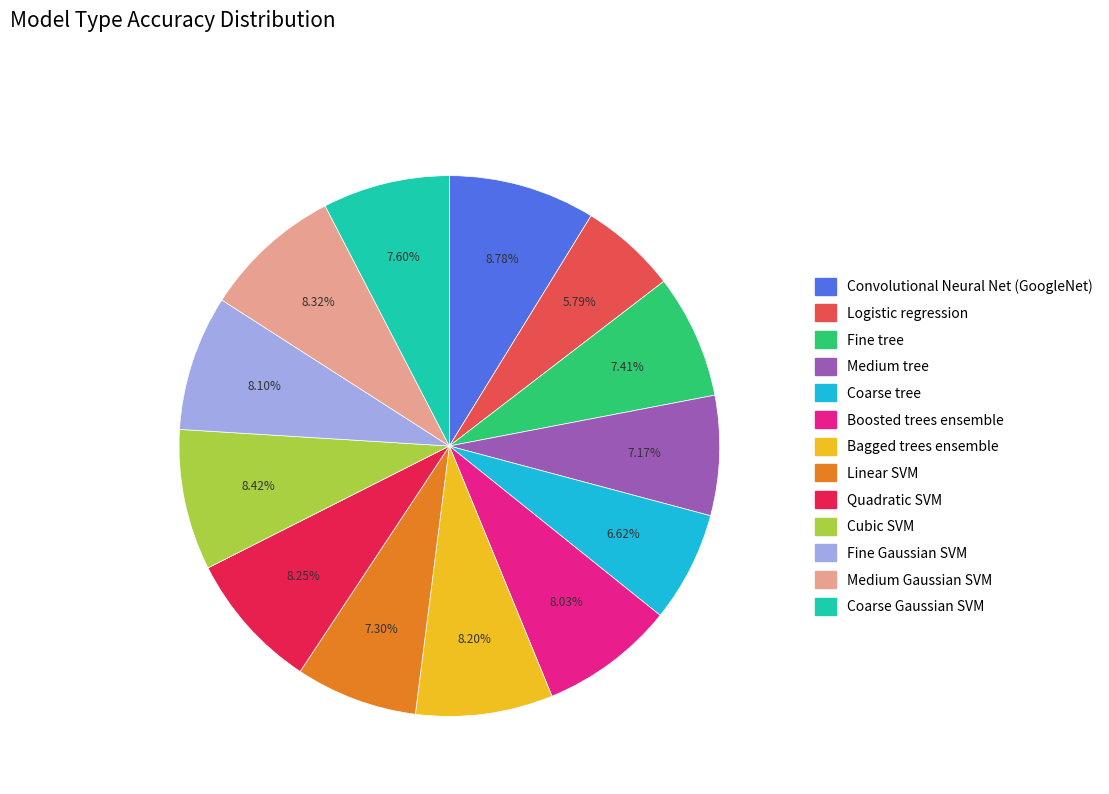

Is it true that Coarse Gaussian SVM is 16% of the pie?

False